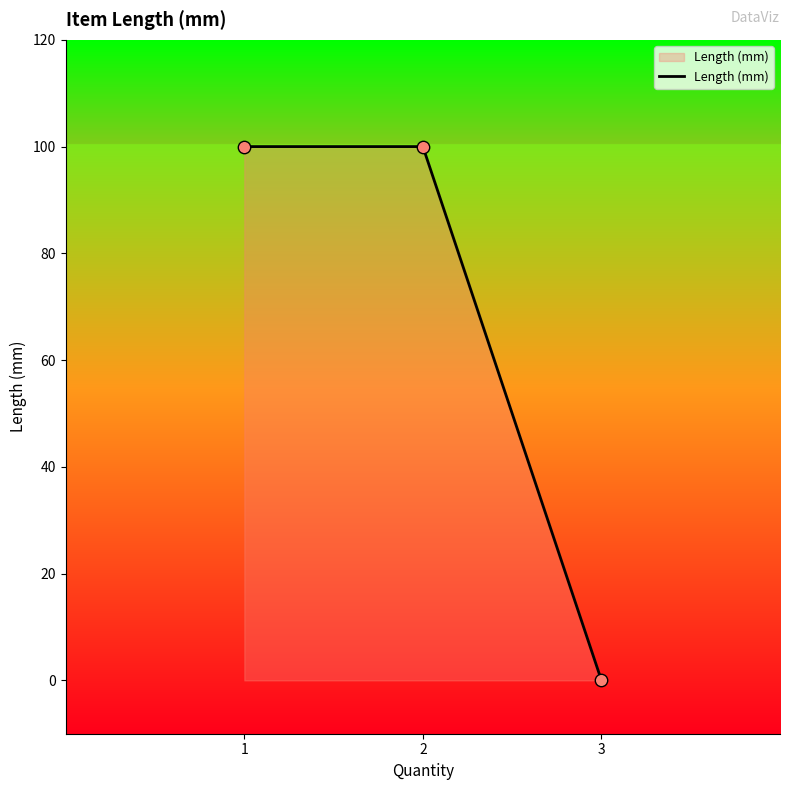

Approximately how many times larger is the value at 2 compared to 1?

1.0